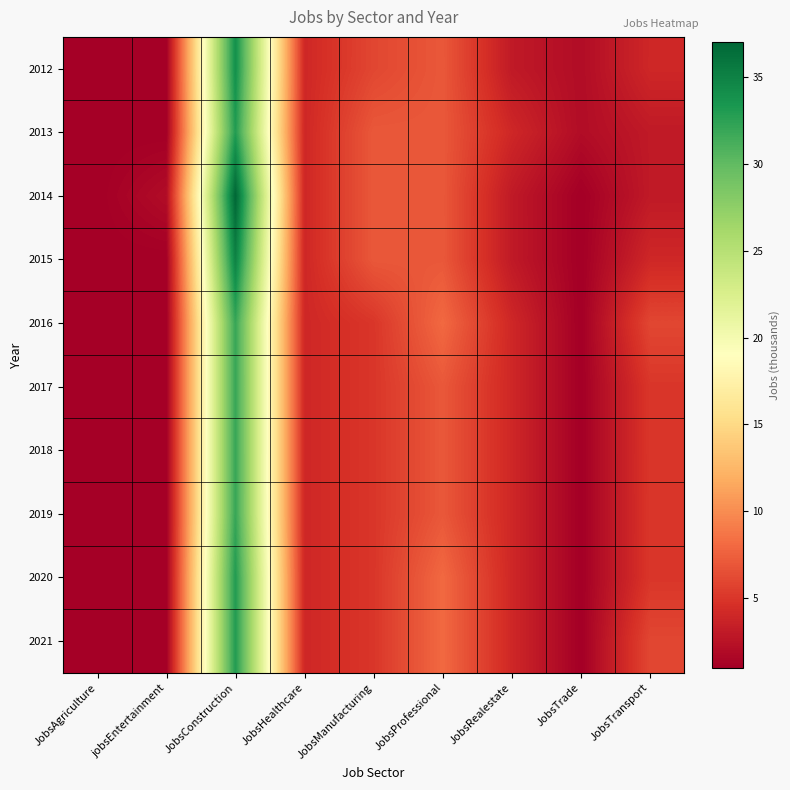

What is the minimum value shown in the chart?

1